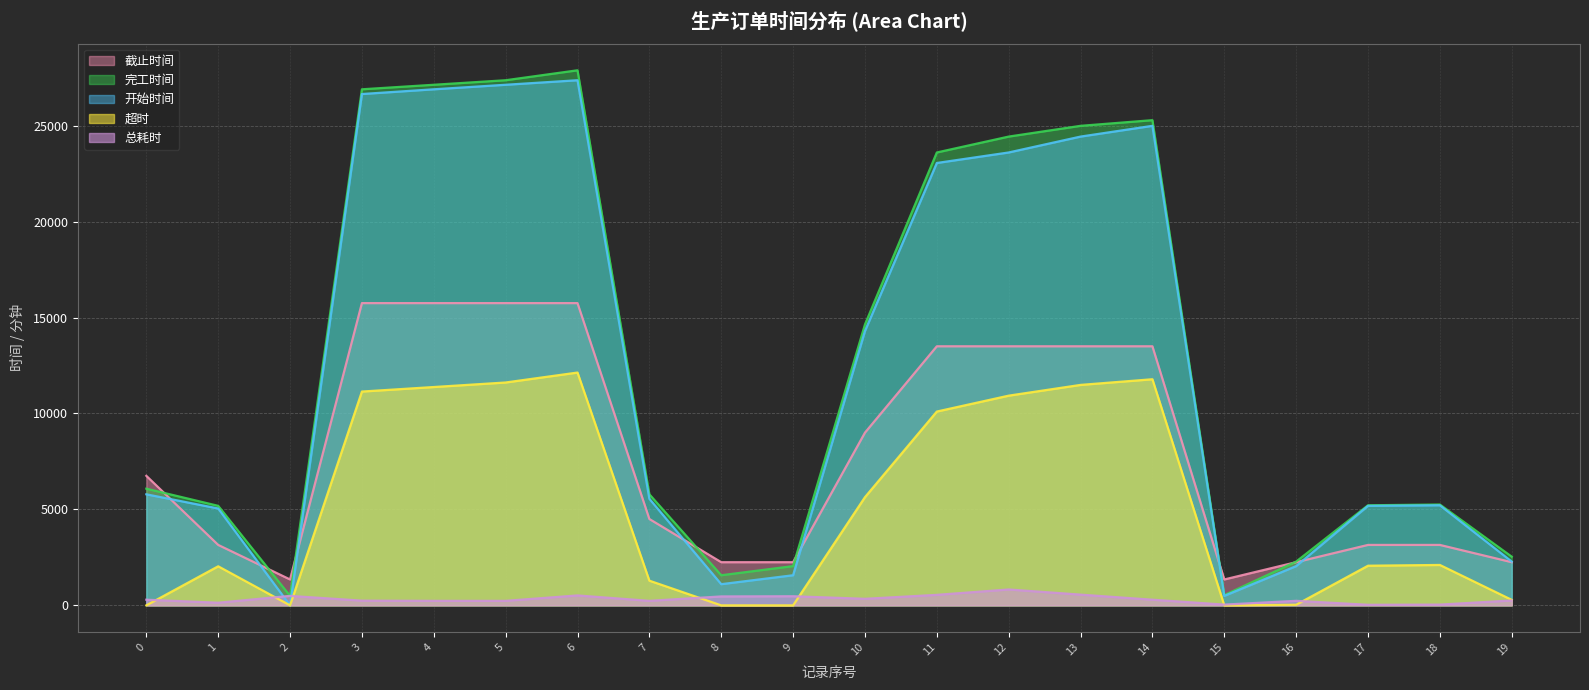

Rank the series by their maximum value, from lowest to highest.

总耗时, 超时, 截止时间, 开始时间, 完工时间